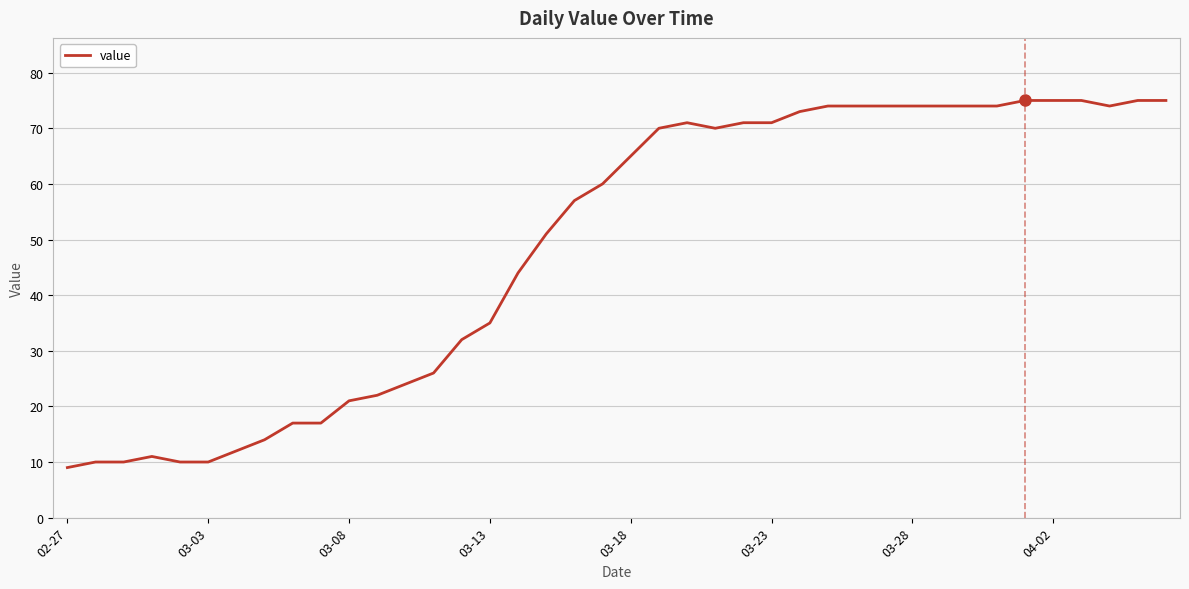

What is the greatest value displayed?

75